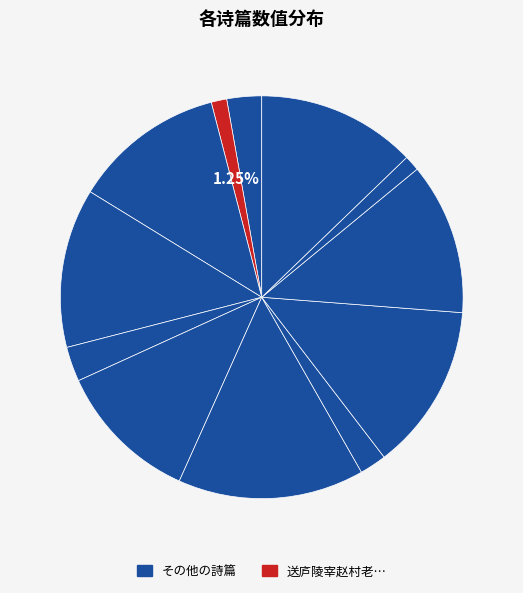

Count the number of slices in the pie.

12